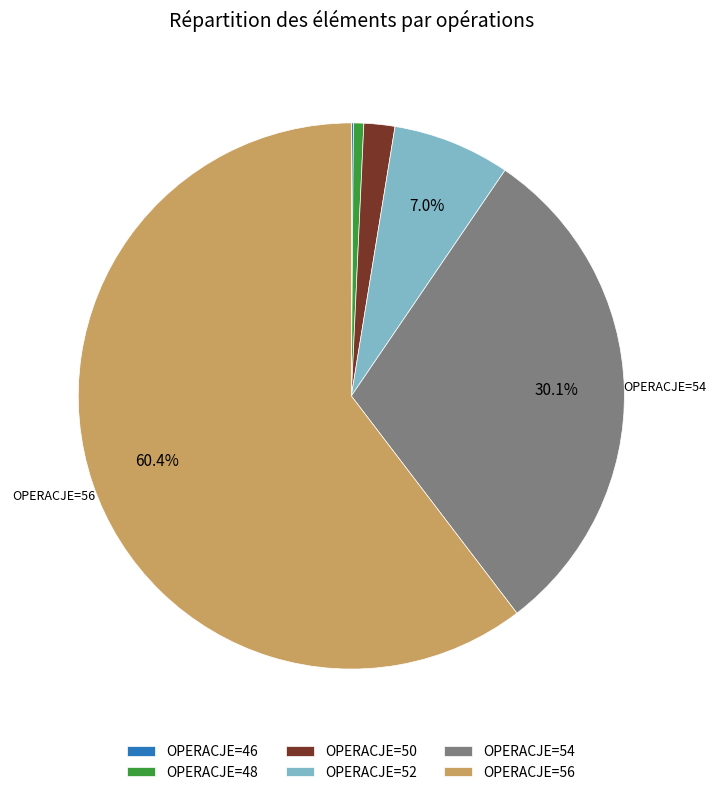

Which category has the biggest portion of the pie?

OPERACJE=56